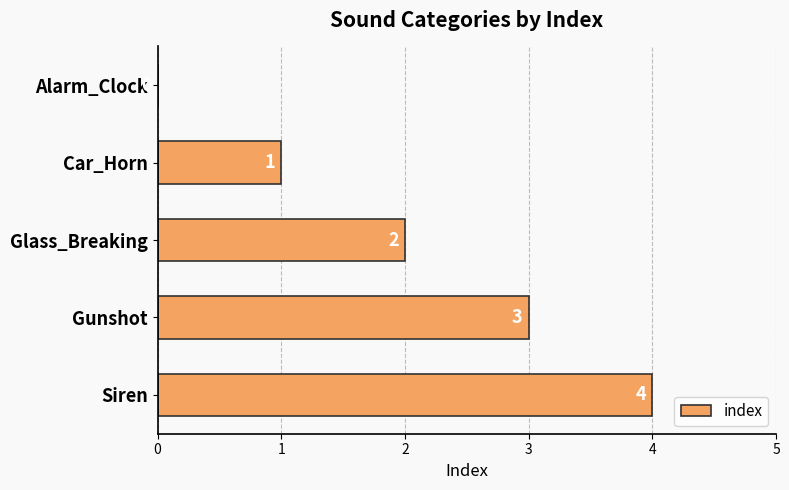

Which has a higher value, Alarm_Clock or Car_Horn?

Car_Horn